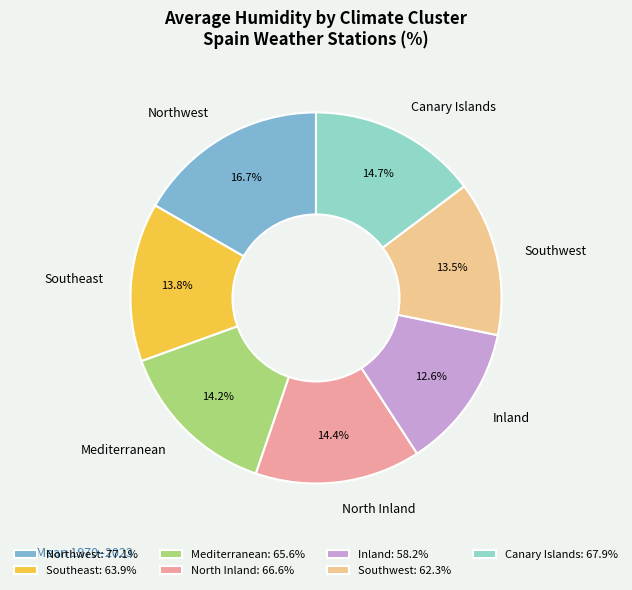

Is North Inland the majority of the pie?

No